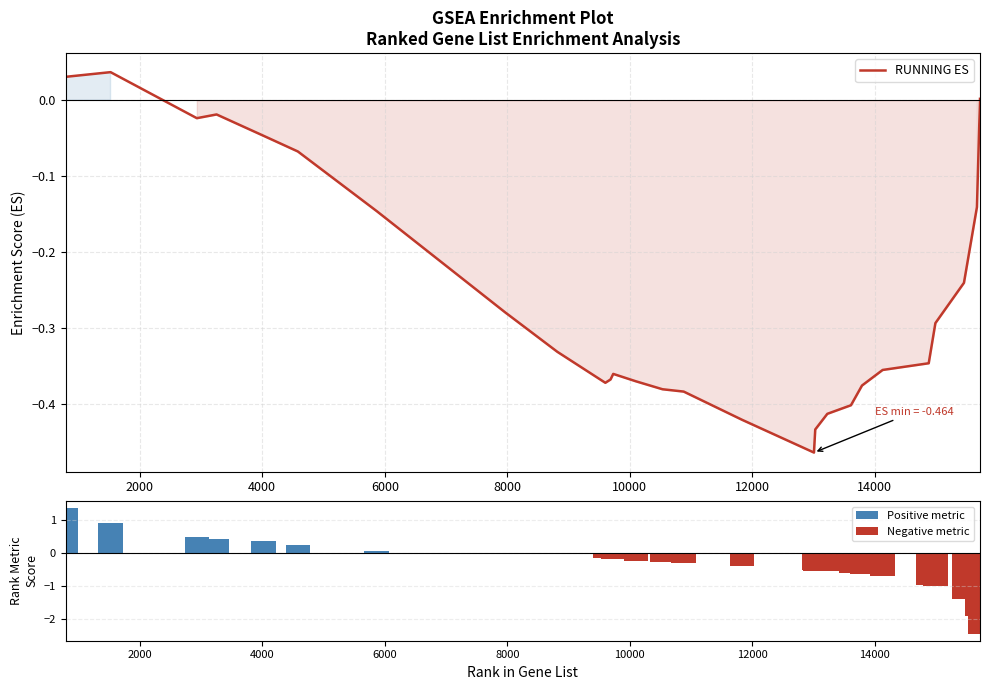

How many data points does each series have?

28